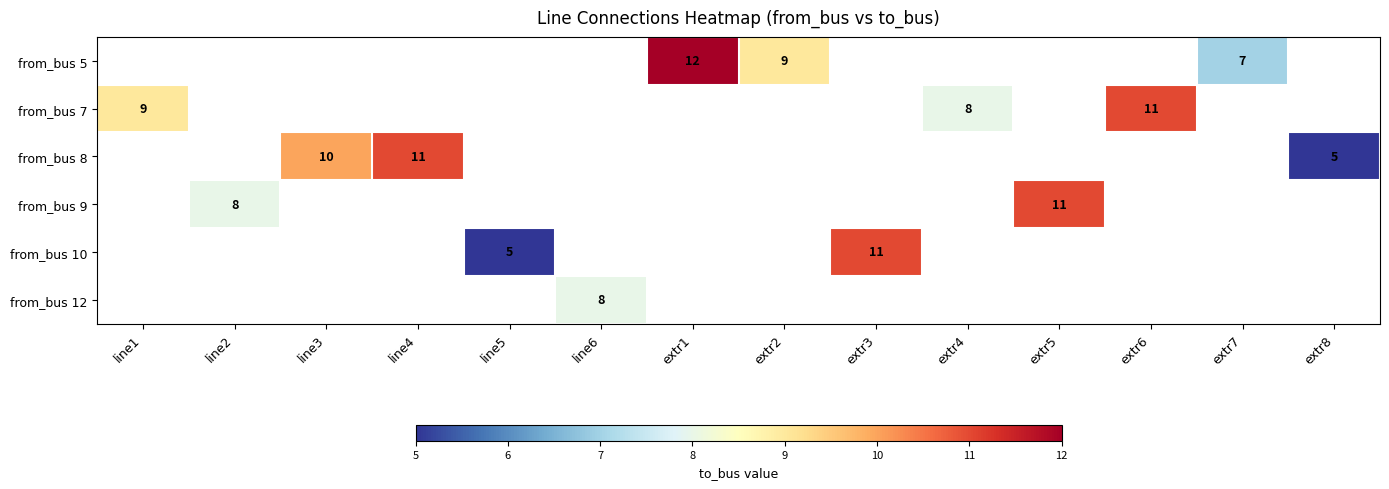

How many categories are shown in the chart?

14